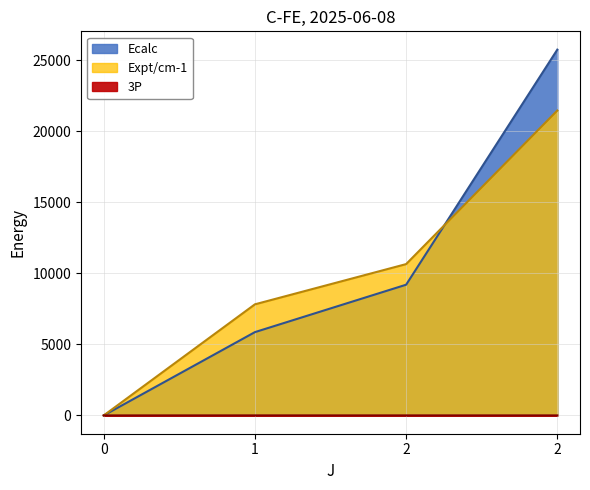

Does the chart have visible grid lines?

Yes